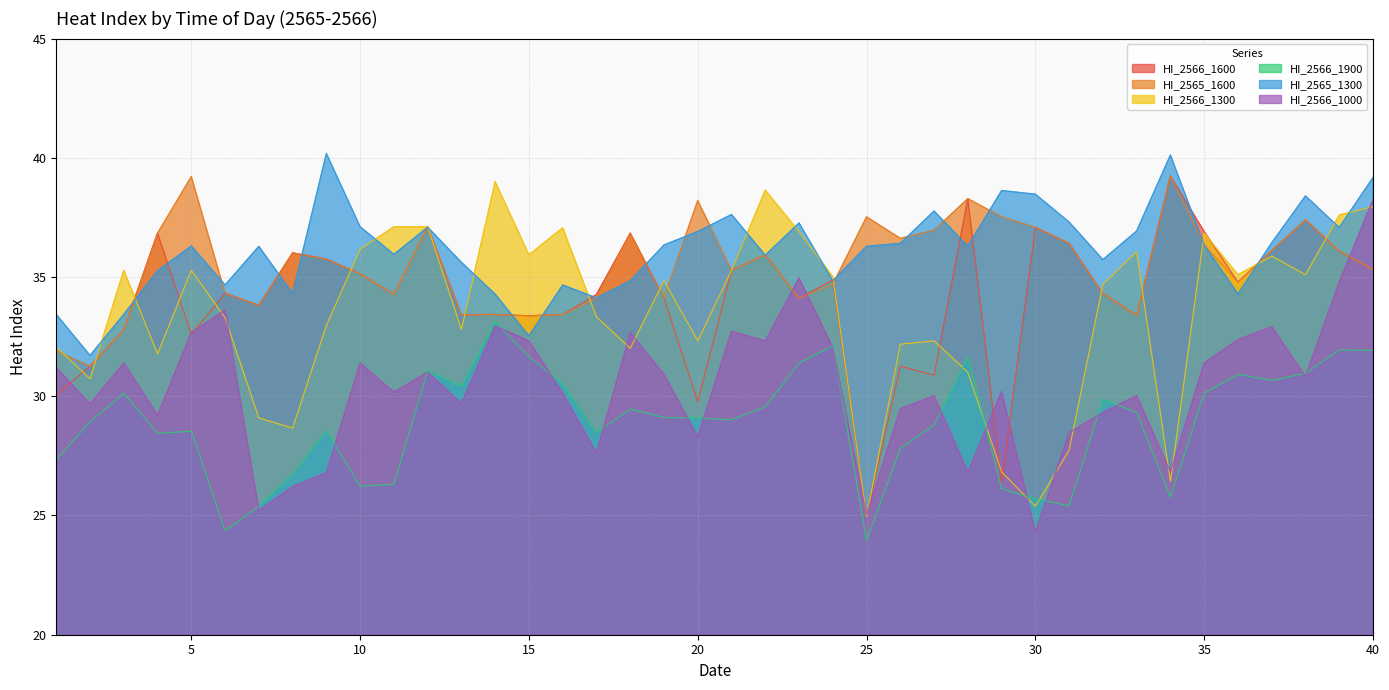

Reading left to right, transcribe all the data shown in this chart.

HI_2566_1600: 1=30.1	2=31.3	3=32.8	4=36.8	5=32.6	6=34.3	7=33.8	8=36.0	9=35.8	10=35.1	11=34.3	12=37.1	13=33.4	14=33.4	15=33.4	16=33.4	17=34.3	18=36.8	19=34.1	20=29.8	21=35.3	22=35.9	23=34.1	24=34.9	25=25.0	26=31.3	27=30.9	28=38.3	29=26.4	30=37.1	31=36.4	32=34.3	33=33.4	34=39.2	35=36.9	36=34.8	37=36.1	38=37.4	39=36.1	40=35.3
HI_2565_1600: 1=31.9	2=31.3	3=32.8	4=36.8	5=39.2	6=34.3	7=33.8	8=36.0	9=35.8	10=35.1	11=34.3	12=37.1	13=33.4	14=33.4	15=33.4	16=33.4	17=34.1	18=36.8	19=34.1	20=38.2	21=35.3	22=35.9	23=34.1	24=34.7	25=37.5	26=36.6	27=37.0	28=38.3	29=37.5	30=37.1	31=36.4	32=34.3	33=33.4	34=39.2	35=36.3	36=34.8	37=36.1	38=37.4	39=36.1	40=35.3
HI_2566_1300: 1=32.1	2=30.7	3=35.3	4=31.8	5=35.3	6=33.3	7=29.1	8=28.7	9=33.0	10=36.2	11=37.1	12=37.1	13=32.8	14=39.0	15=35.9	16=37.1	17=33.3	18=32.0	19=34.8	20=32.3	21=35.3	22=38.6	23=36.9	24=35.0	25=25.0	26=32.2	27=32.3	28=31.0	29=26.8	30=25.4	31=27.7	32=34.7	33=36.1	34=26.4	35=36.8	36=35.1	37=35.9	38=35.1	39=37.6	40=38.0
HI_2566_1900: 1=27.3	2=28.9	3=30.1	4=28.5	5=28.5	6=24.4	7=25.4	8=26.7	9=28.6	10=26.2	11=26.3	12=31.1	13=30.4	14=33.1	15=31.6	16=30.5	17=28.5	18=29.5	19=29.1	20=29.1	21=29.0	22=29.6	23=31.4	24=32.1	25=24.0	26=27.8	27=28.8	28=31.6	29=26.1	30=25.7	31=25.4	32=29.9	33=29.3	34=25.8	35=30.1	36=30.9	37=30.7	38=31.0	39=31.9	40=31.9
HI_2565_1300: 1=33.4	2=31.7	3=33.4	4=35.3	5=36.3	6=34.7	7=36.3	8=34.3	9=40.2	10=37.1	11=35.9	12=37.1	13=35.6	14=34.3	15=32.5	16=34.7	17=34.1	18=34.8	19=36.3	20=36.9	21=37.6	22=35.9	23=37.3	24=34.8	25=36.3	26=36.4	27=37.8	28=36.3	29=38.6	30=38.5	31=37.3	32=35.7	33=36.9	34=40.1	35=36.3	36=34.3	37=36.4	38=38.4	39=37.1	40=39.2
HI_2566_1000: 1=31.2	2=29.7	3=31.4	4=29.2	5=32.7	6=33.6	7=25.2	8=26.2	9=26.8	10=31.4	11=30.2	12=31.0	13=29.7	14=32.9	15=32.3	16=30.1	17=27.6	18=32.7	19=30.9	20=28.3	21=32.7	22=32.3	23=35.0	24=32.0	25=25.0	26=29.5	27=30.0	28=26.8	29=30.2	30=24.3	31=28.5	32=29.3	33=30.0	34=26.8	35=31.4	36=32.4	37=32.9	38=30.8	39=34.8	40=38.2